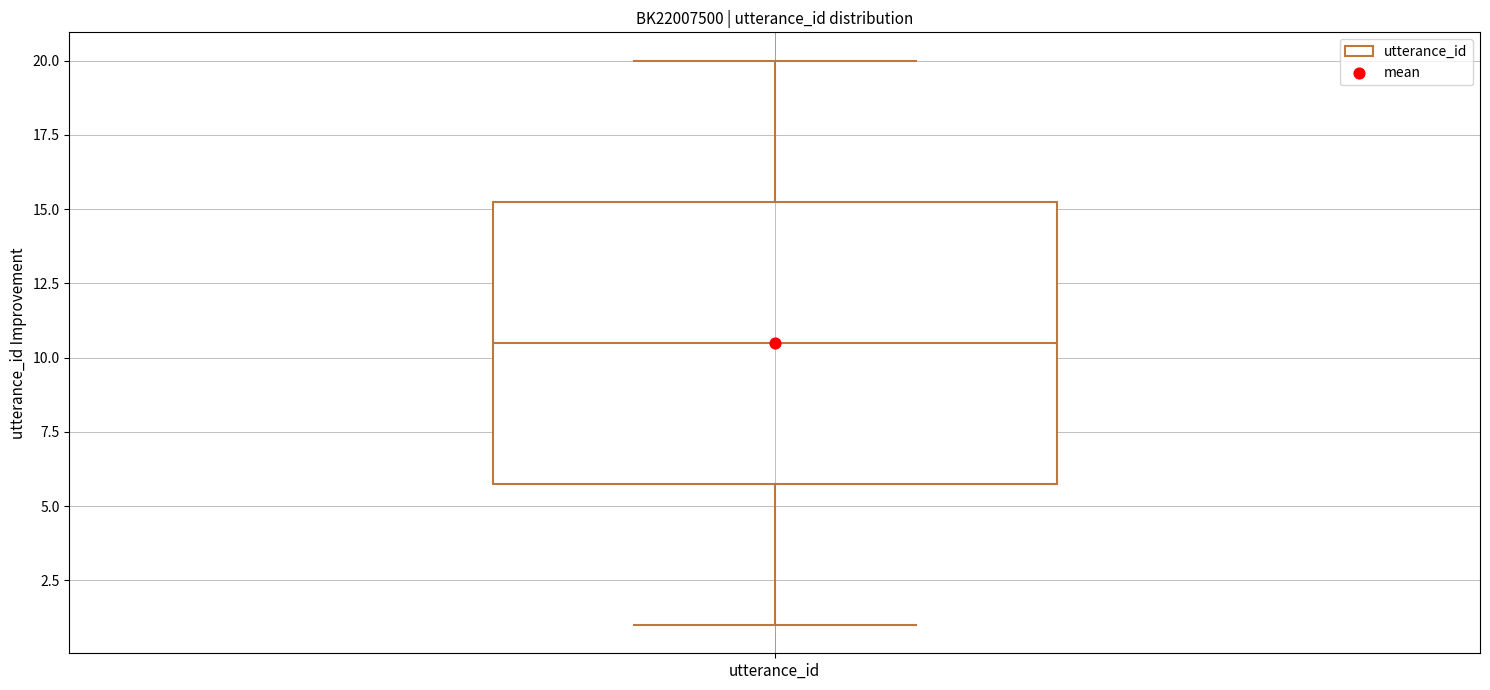

Read this box plot against the y-axis: the position of the median line, the range covered by the box, and the ends of both whiskers. The values are not printed on the chart, so give them approximately, as read against the axis.

median 10.5, box 6.0 to 15.5, whiskers 1.0 to 20.0